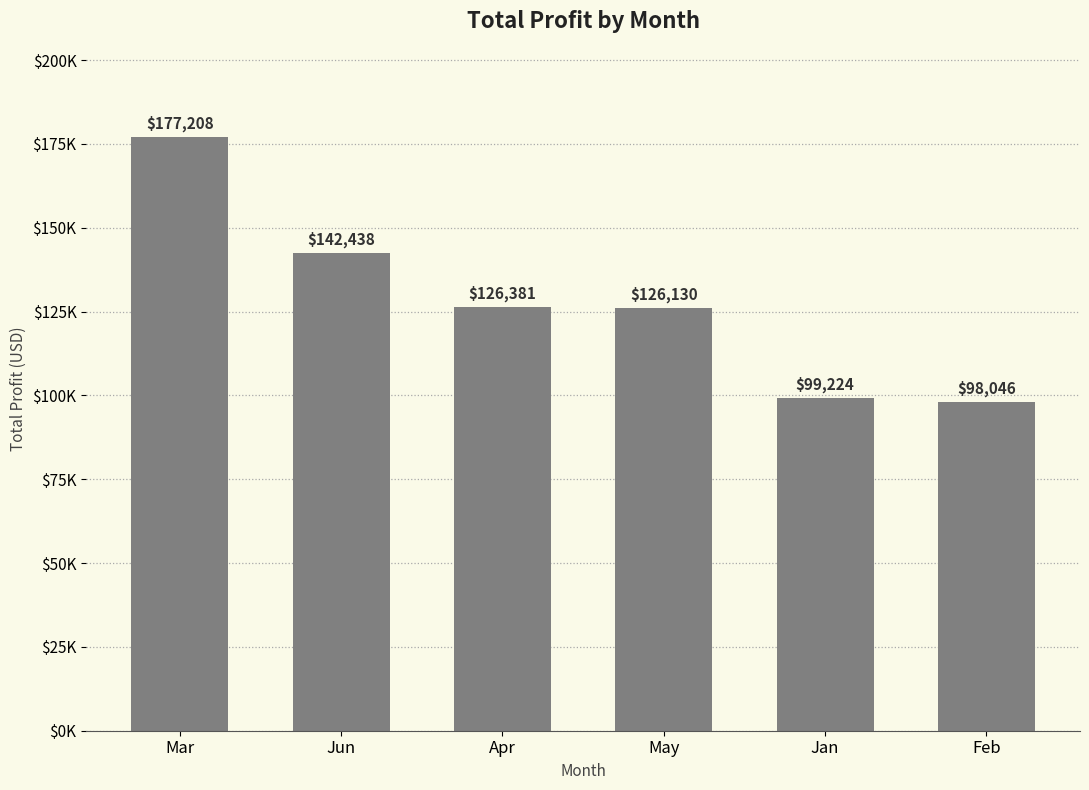

What position from the left is Jan?

5